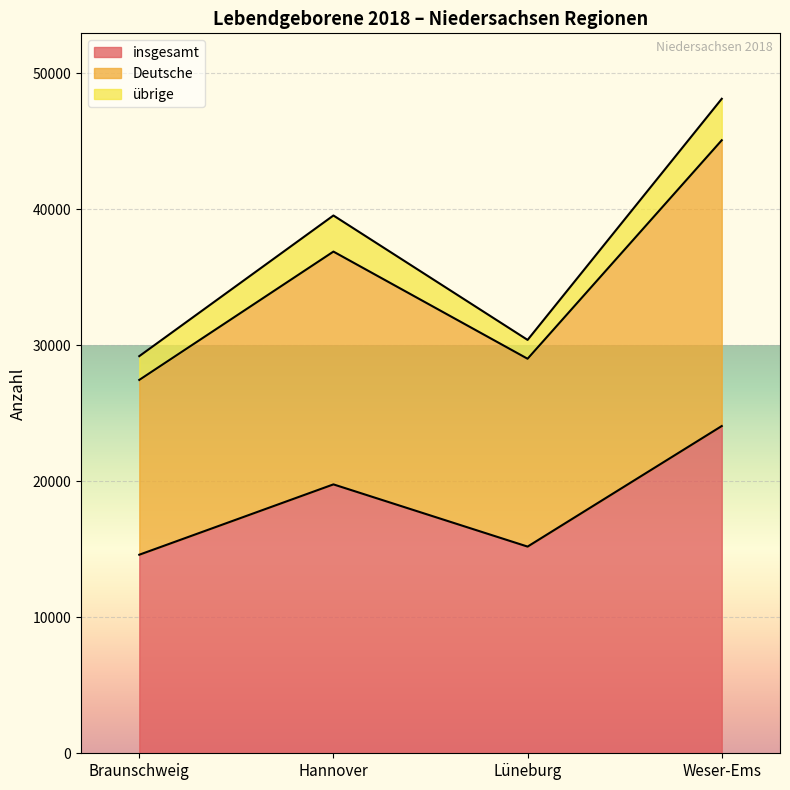

List the labels in order of Deutsche value, largest first.

Weser-Ems, Hannover, Lüneburg, Braunschweig